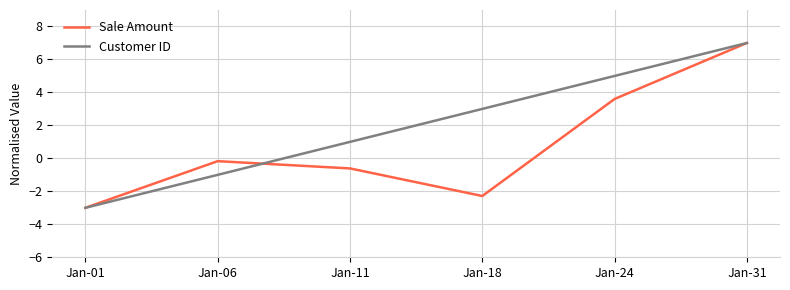

At which label is Sale Amount closest to 2?

Jan-24